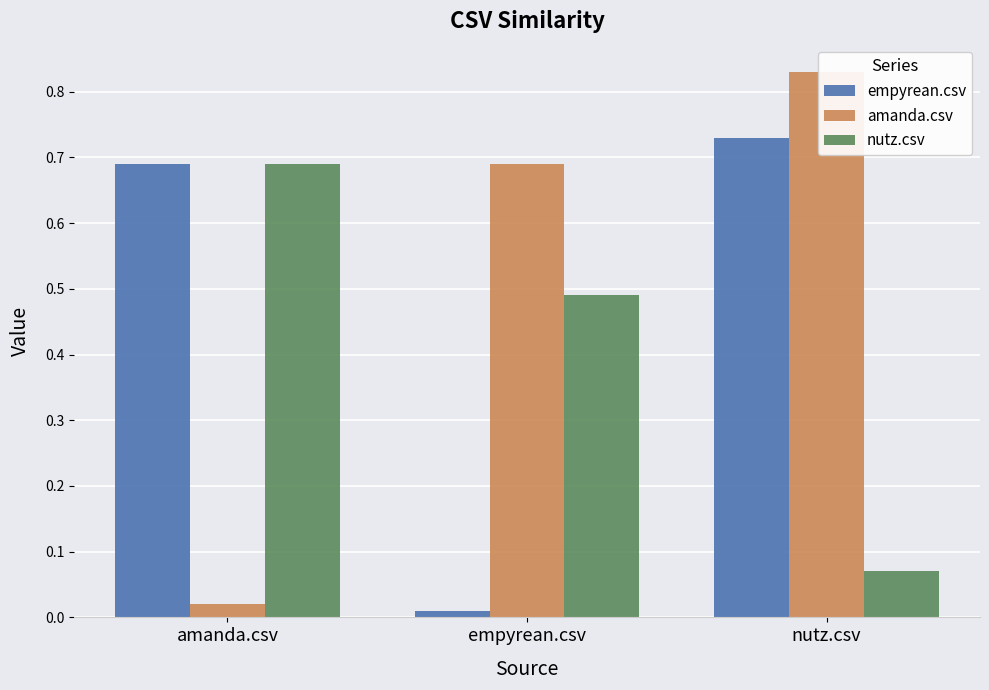

Which series has the widest spread of values?

amanda.csv